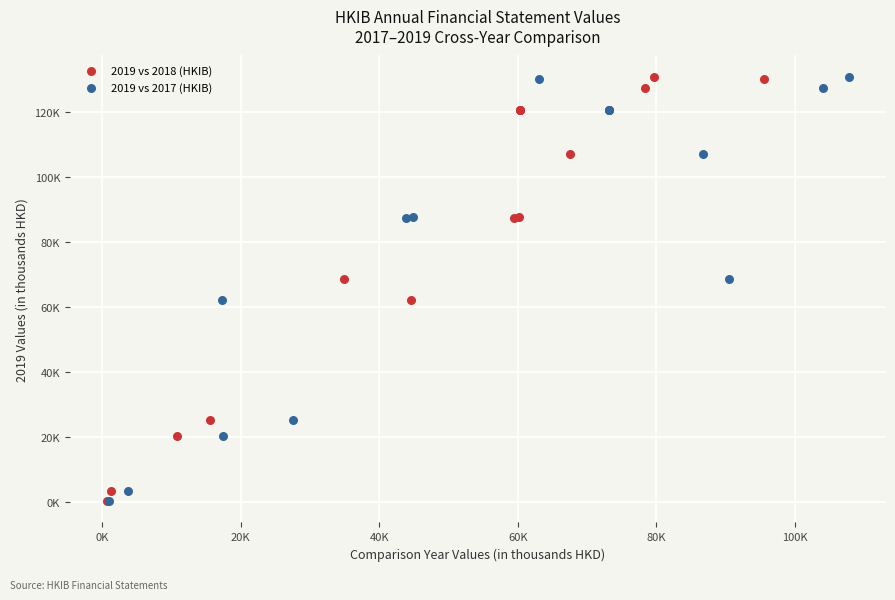

What are all the series names shown in the legend?

2019 vs 2018 (HKIB), 2019 vs 2017 (HKIB)